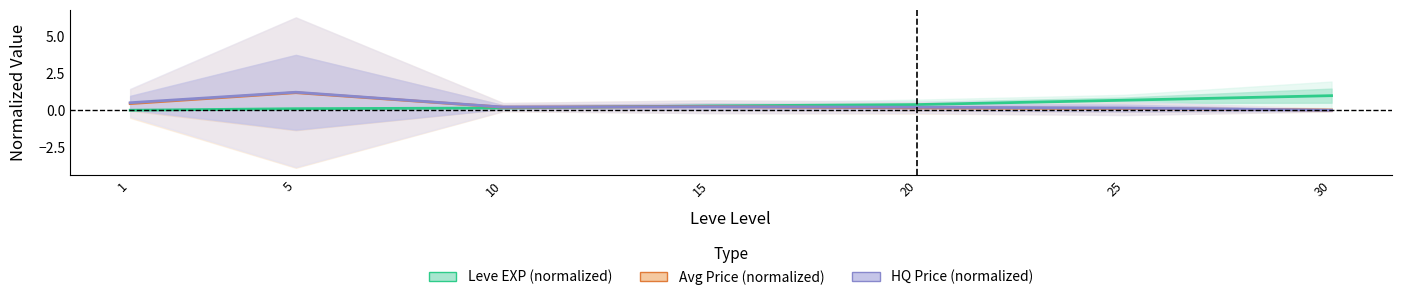

At which category is the sum across all series the highest?

5